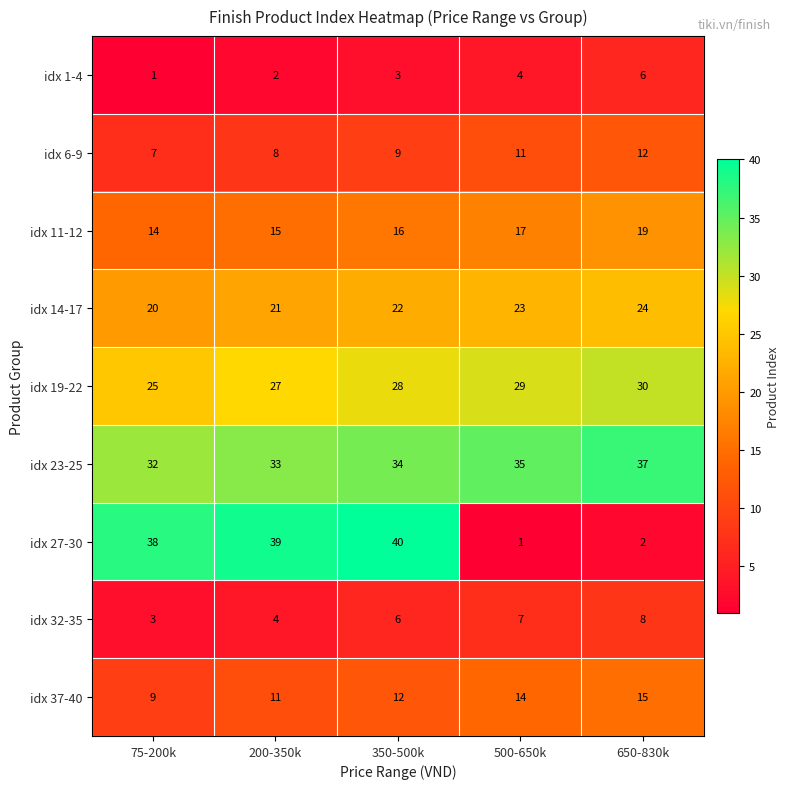

Read the idx 27-30 value at 200-350k, to the nearest 5.

40